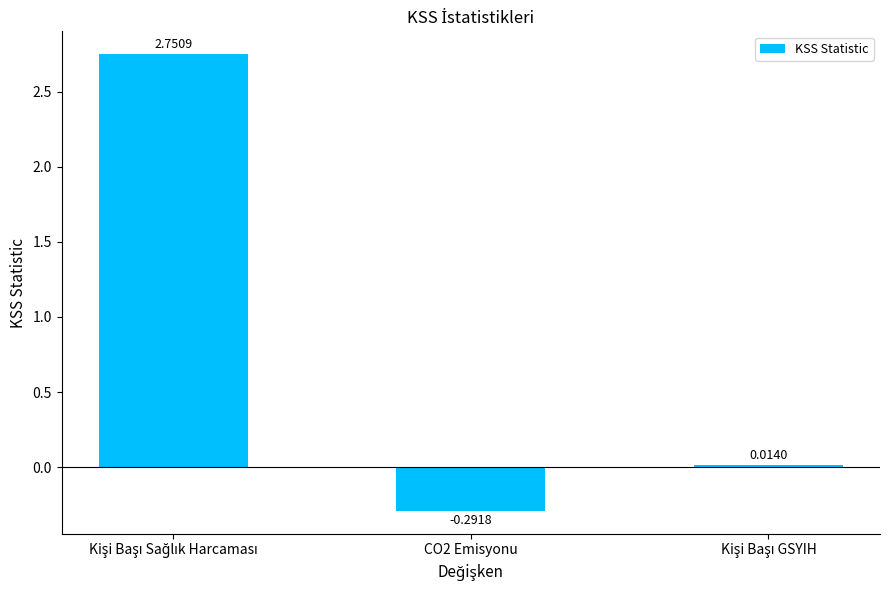

What is the difference between the maximum and minimum values?

3.0